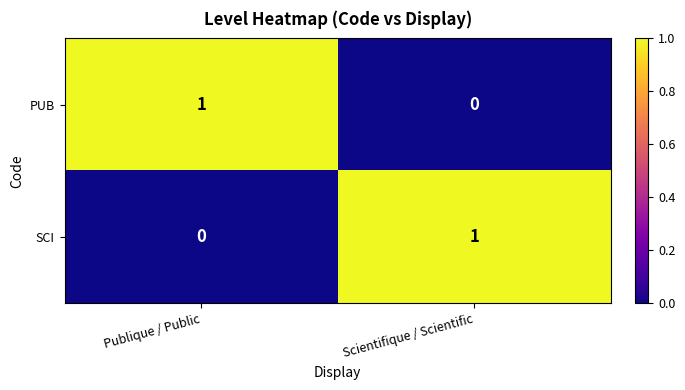

True or false: PUB has a value of 0 at Scientifique / Scientific.

True